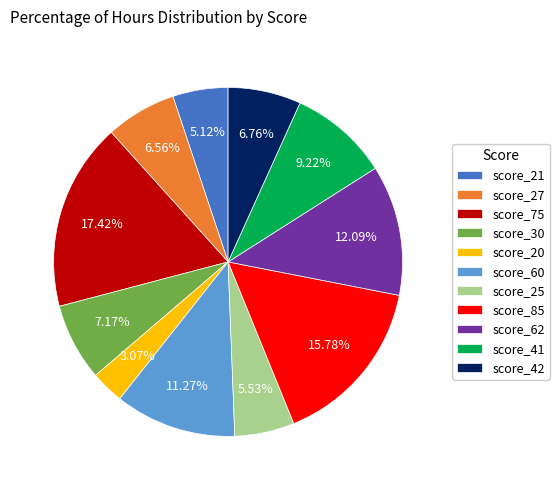

Which slice is the largest?

score_75